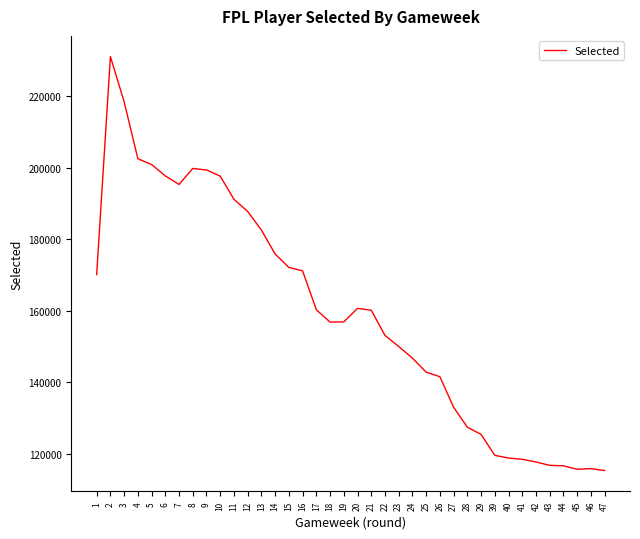

Where is the first local maximum?

2